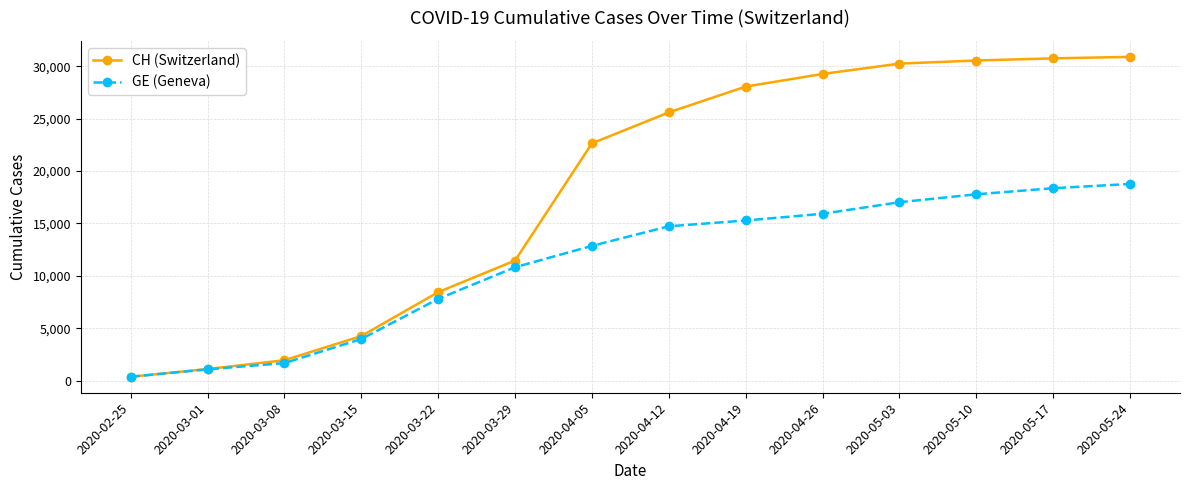

What is the sum of all CH (Switzerland) values?

255642